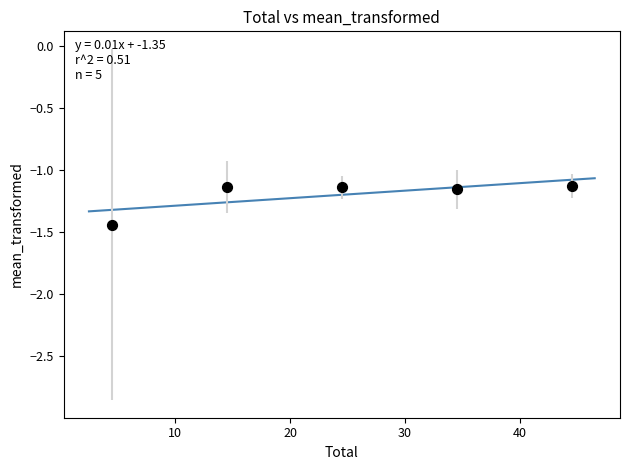

What is the average X value?

24.5